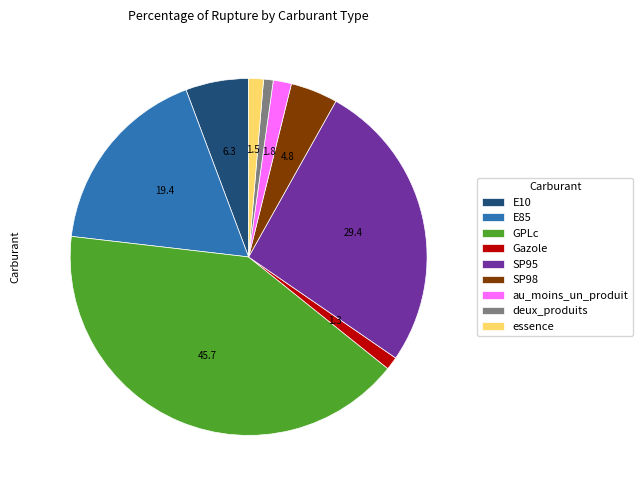

How many segments does this pie chart have?

9